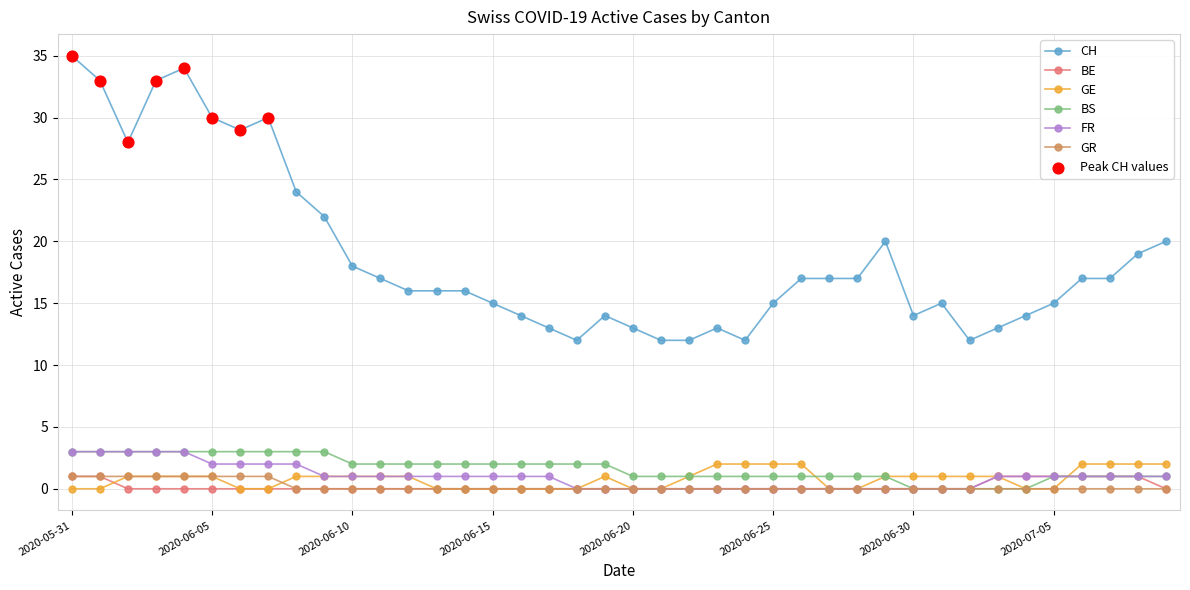

Which series has the largest total across all categories?

CH